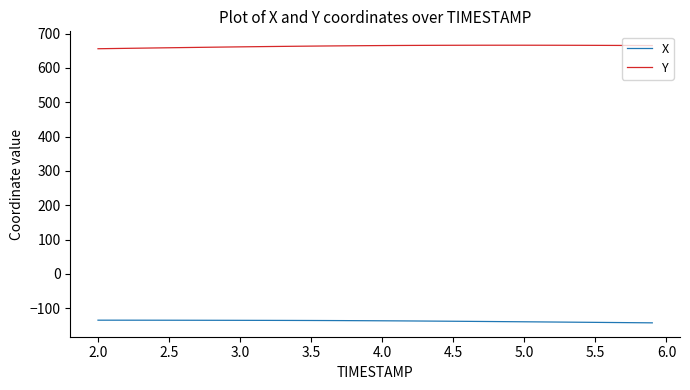

What is the maximum value for X?

-135.0